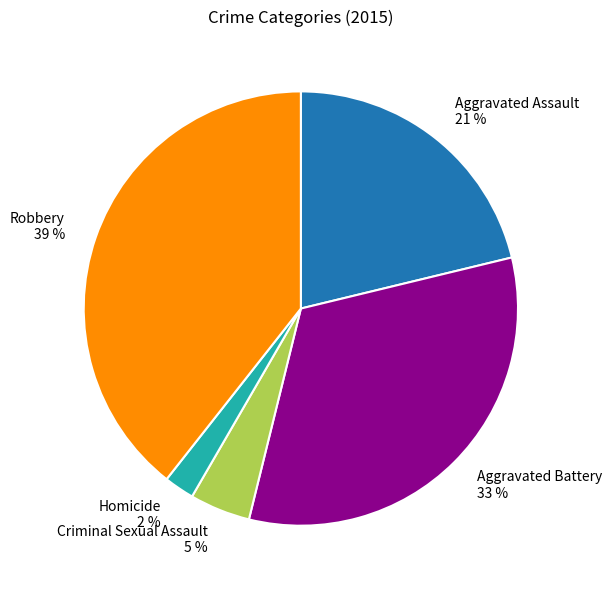

True or false: Robbery accounts for 39% of the total.

True